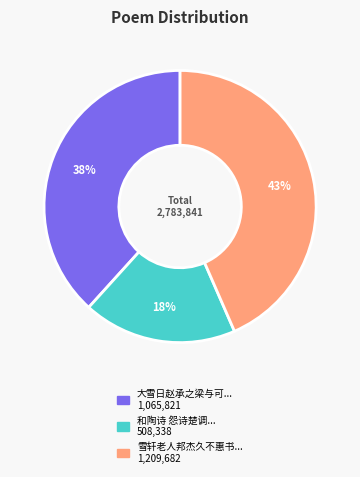

Does any single category account for the majority?

No